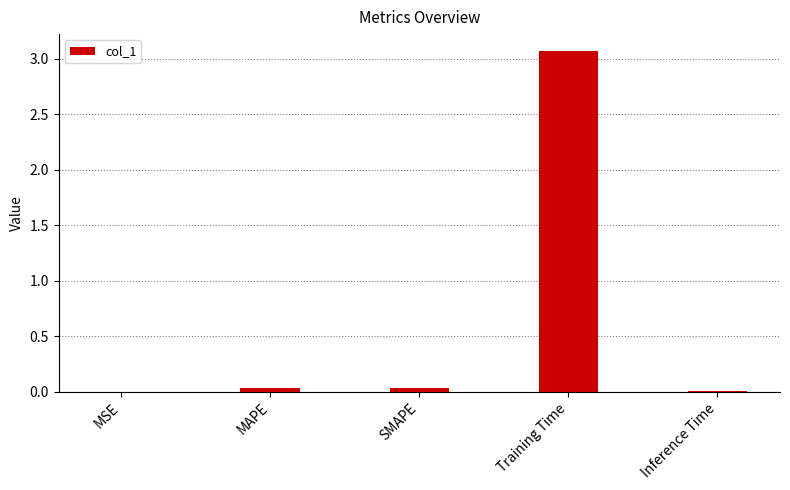

What is the average value?

0.6